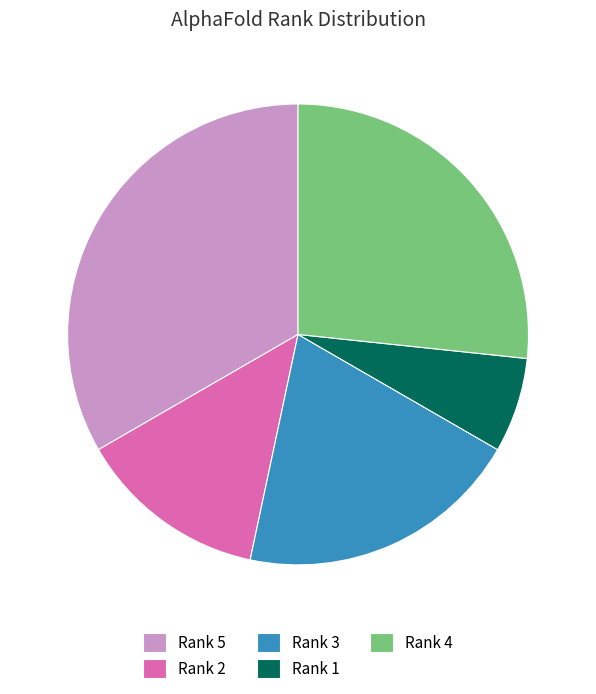

Between Rank 2 and Rank 3, which is larger?

Rank 3